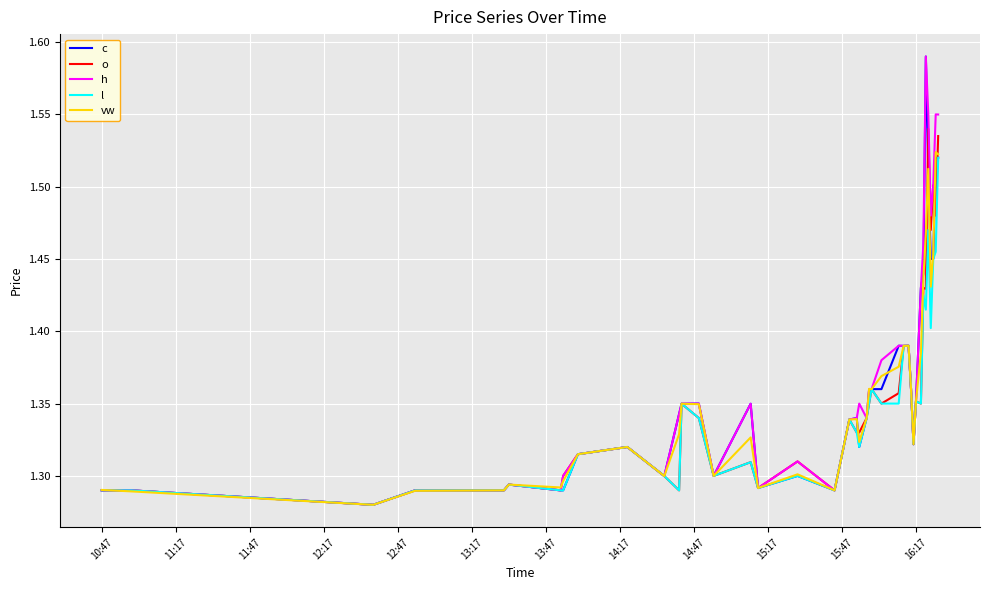

True or false: vw and l intersect in this chart.

True